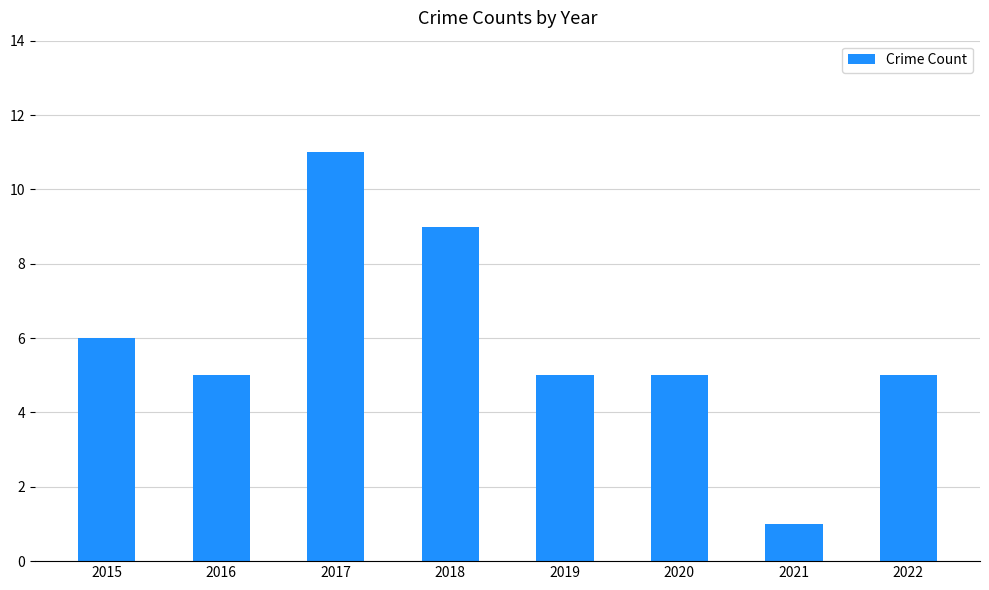

What is the sum of the values at 2017 and 2022?

16